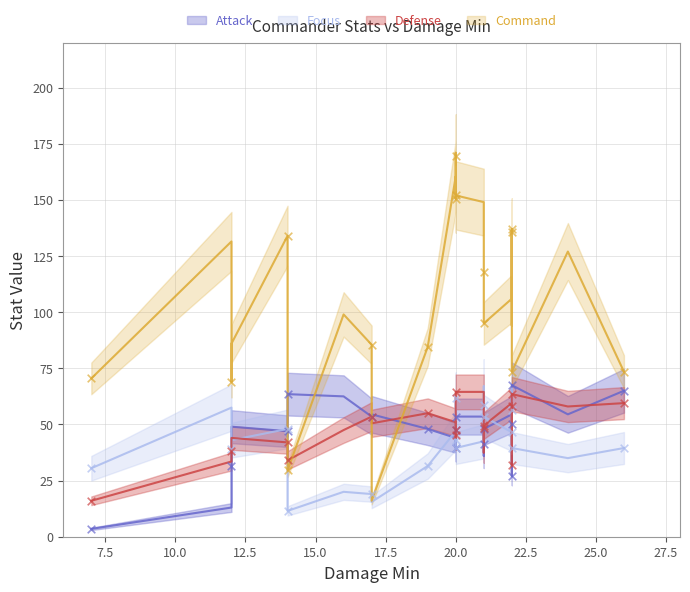

Which series has the widest spread of Y values?

Command